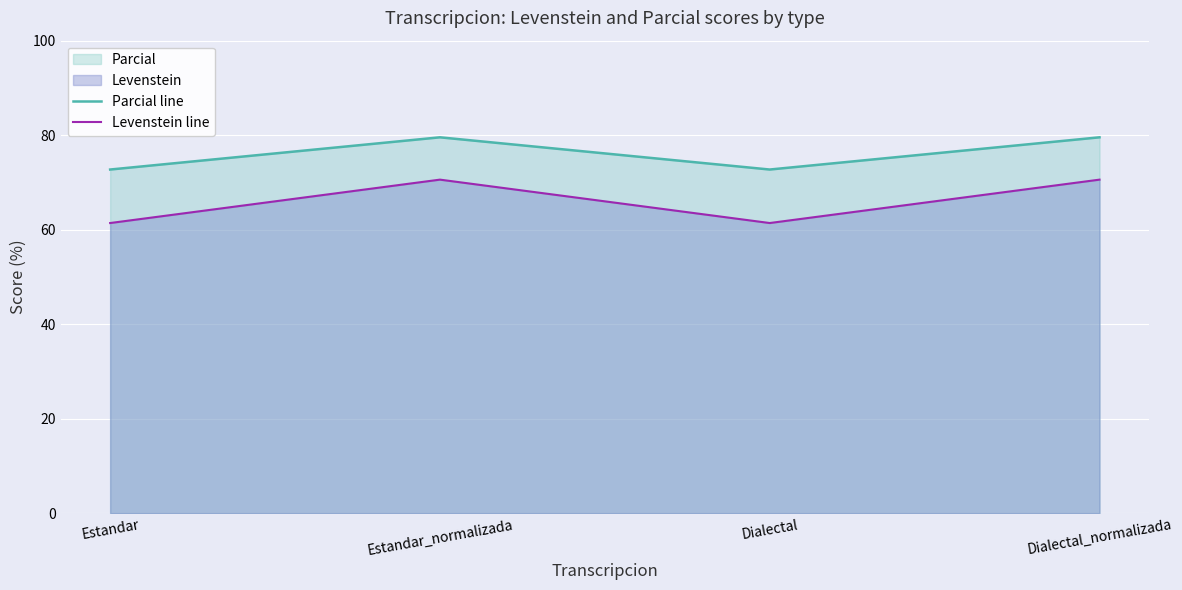

Between Estandar and Dialectal_normalizada, which series saw the biggest shift?

Levenstein line